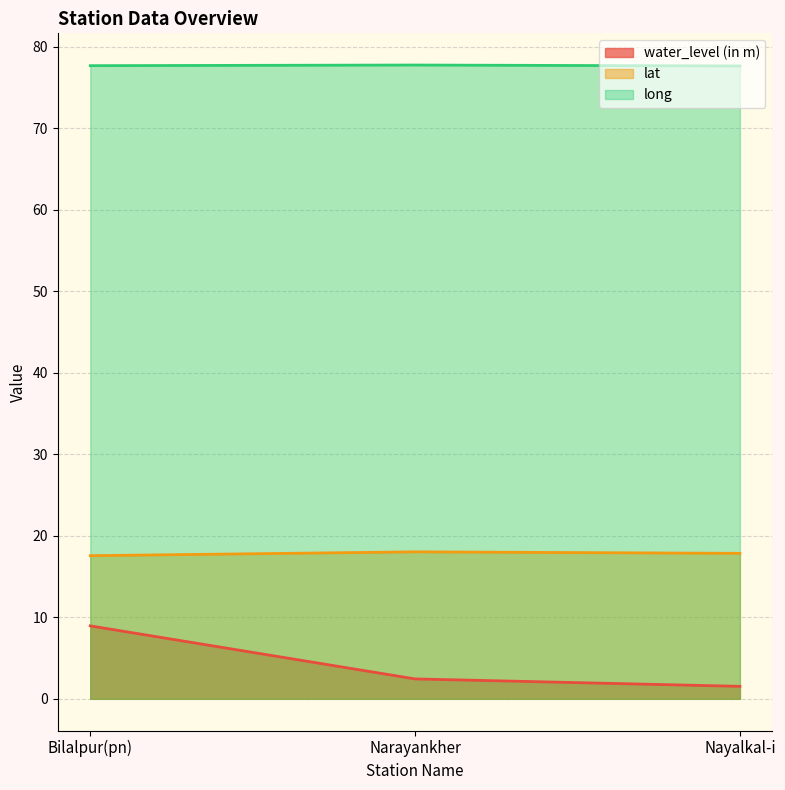

What are all the series names shown in the legend?

water_level (in m), lat, long